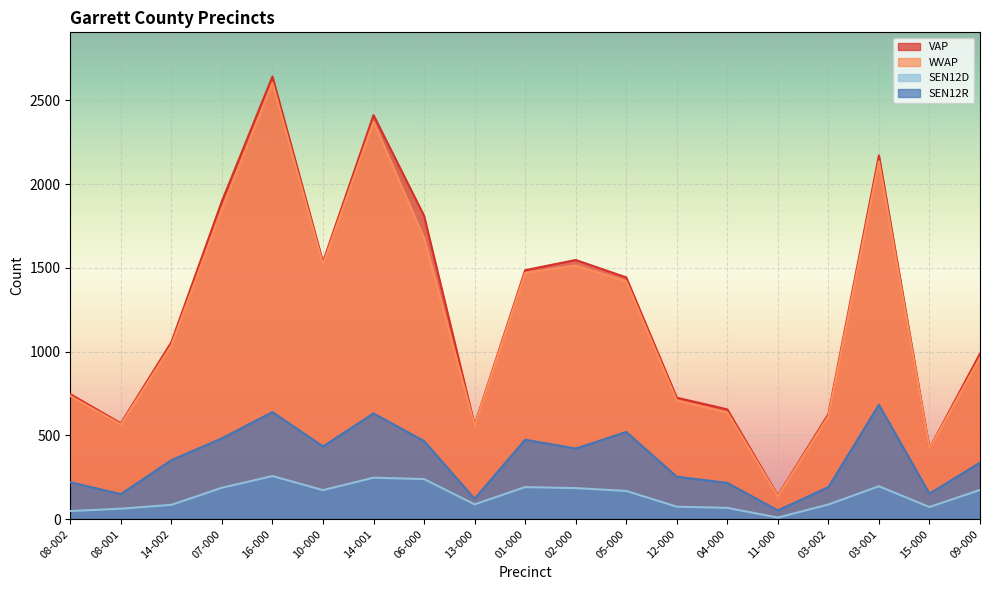

What is the label of the 11th point from the right?

13-000